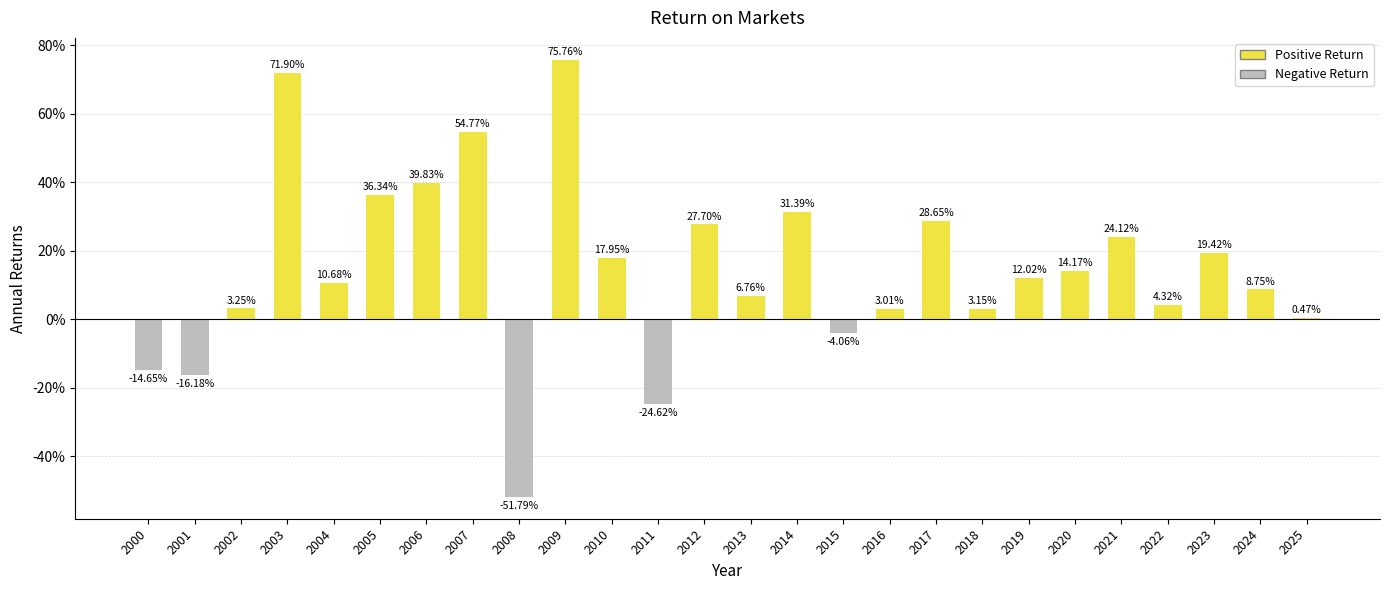

Are the bars horizontal?

No